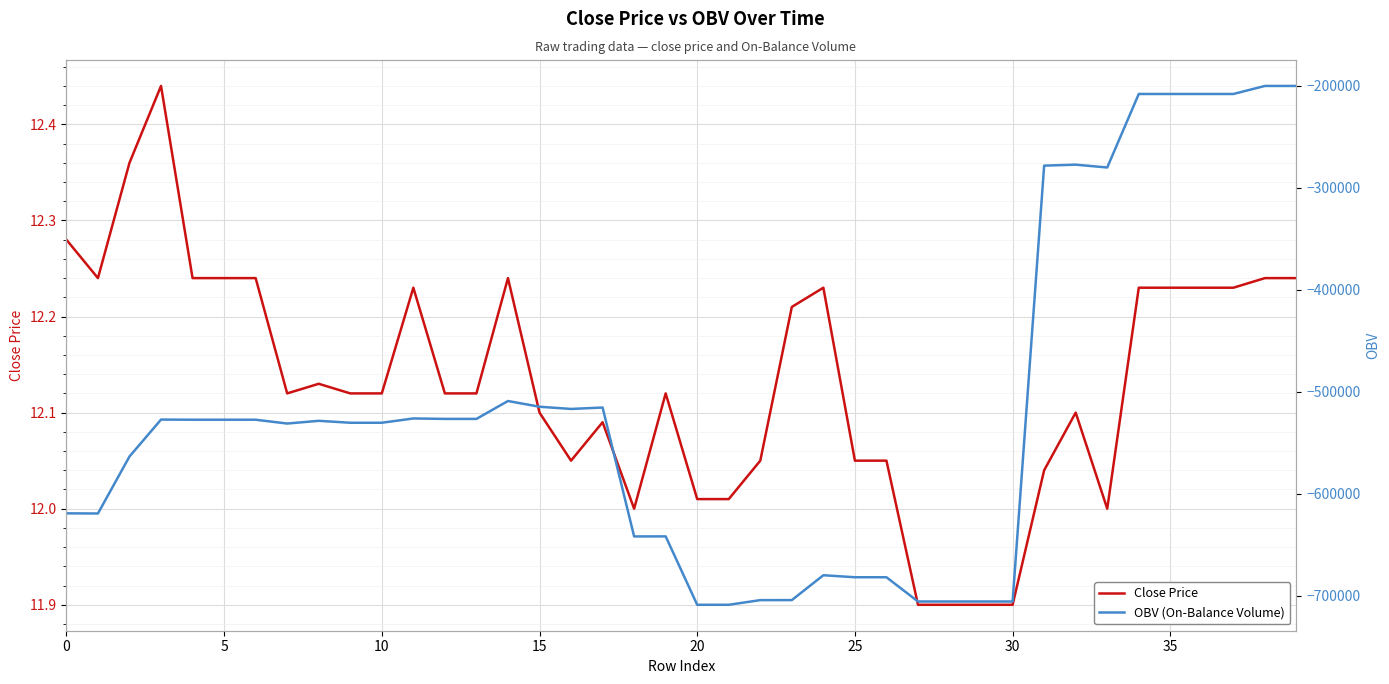

At 26, list the series in order from smallest to largest.

OBV (On-Balance Volume), Close Price